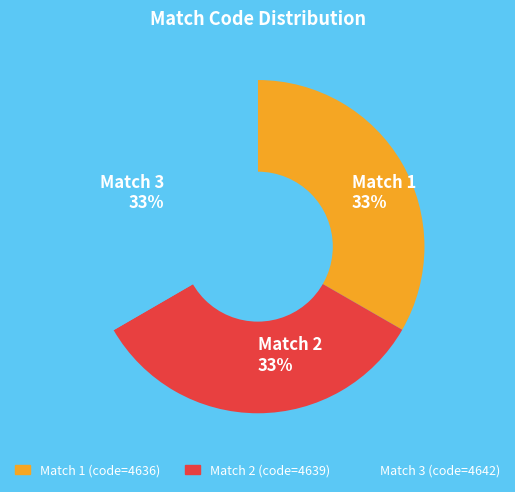

To the nearest percent, what is the average slice percentage?

33%